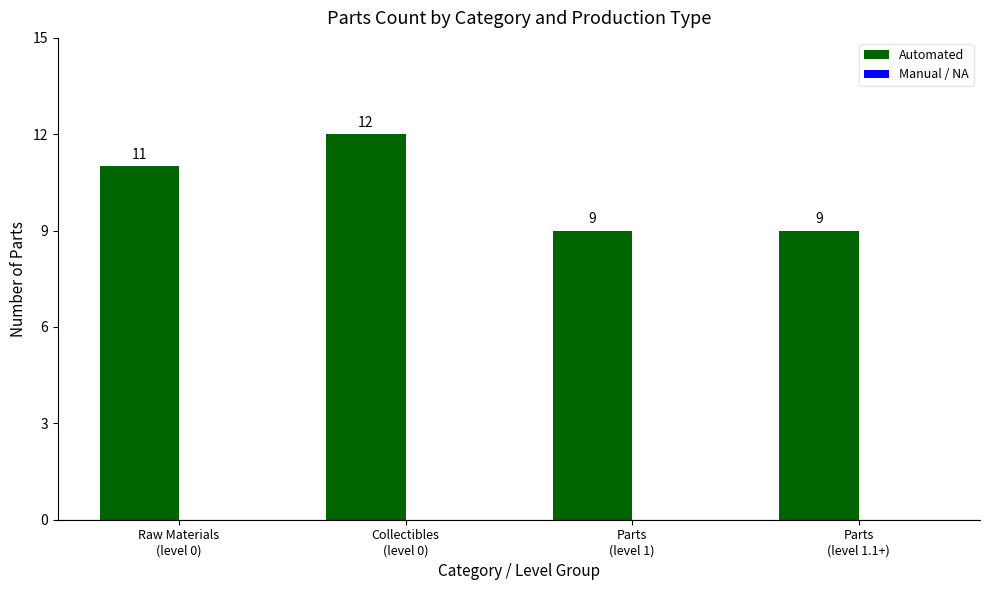

How many values are between 9 and 12?

4